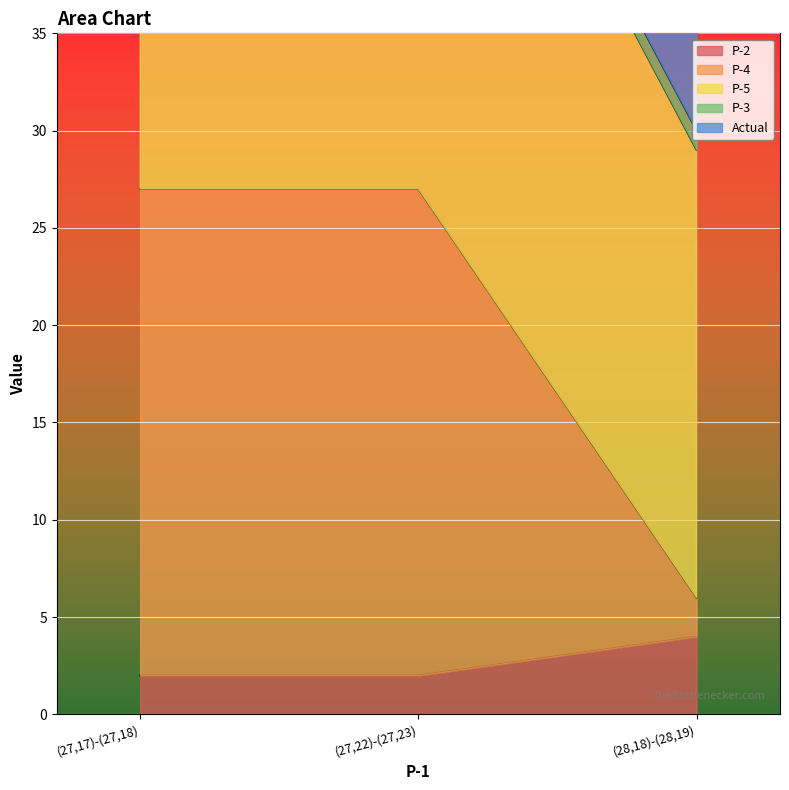

The P-5 series shows 29 at (28,18)-(28,19). True or false?

True